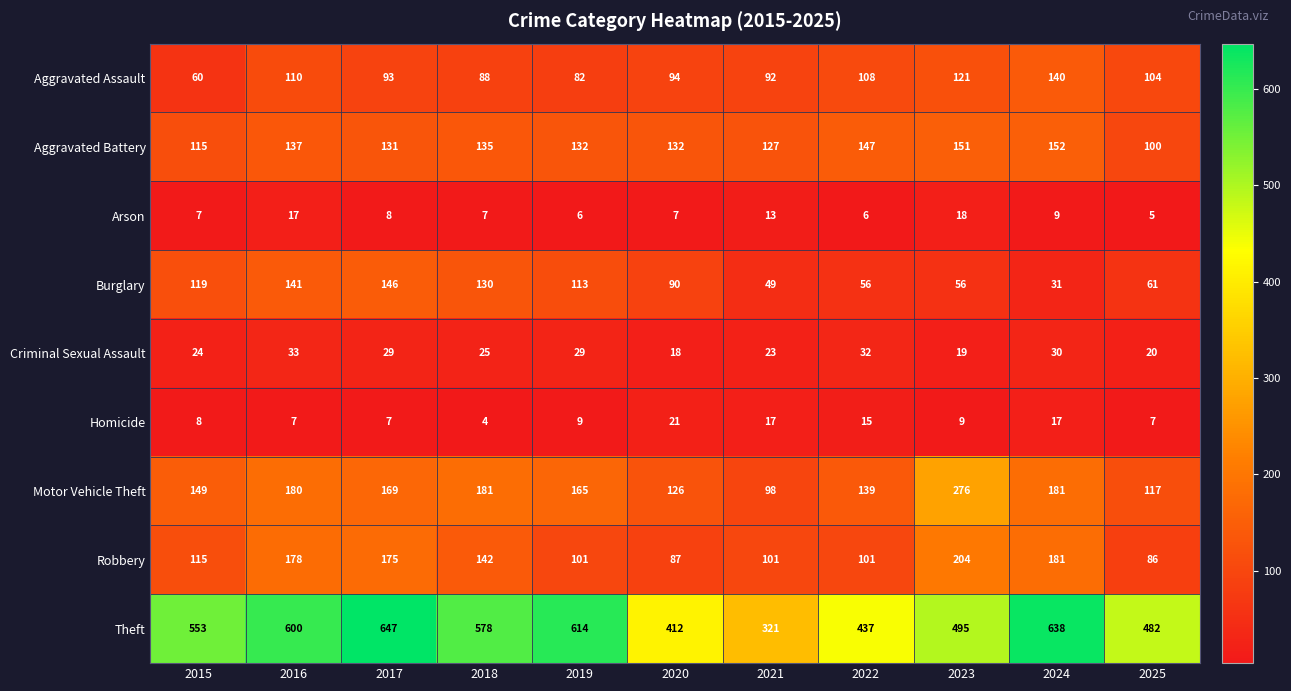

List the series in order of their peak value, highest first.

Theft, Motor Vehicle Theft, Robbery, Aggravated Battery, Burglary, Aggravated Assault, Criminal Sexual Assault, Homicide, Arson